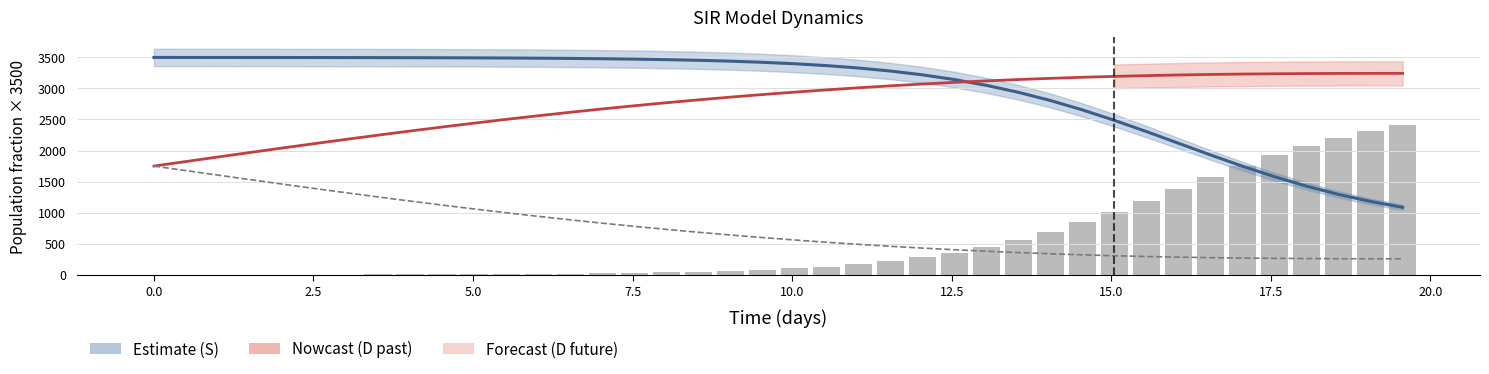

Is it true that C equals 466.5 at 34?

False